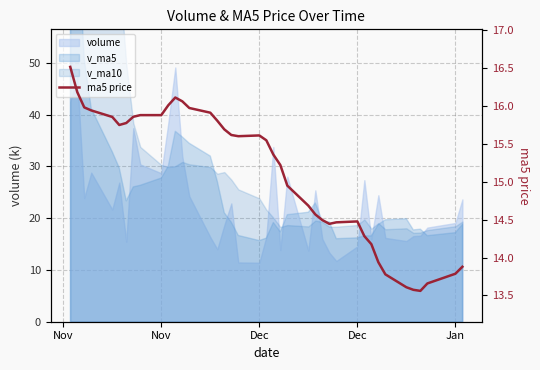

What is the sum of the values at 12 and 21?

31.4